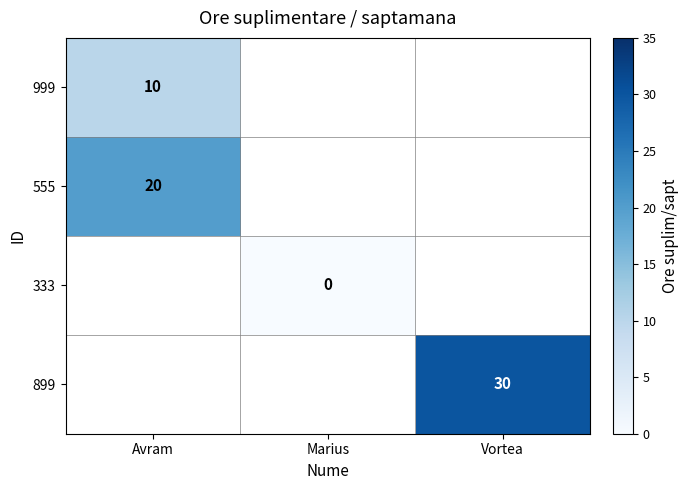

At which category does the chart reach its peak across all series?

Vortea